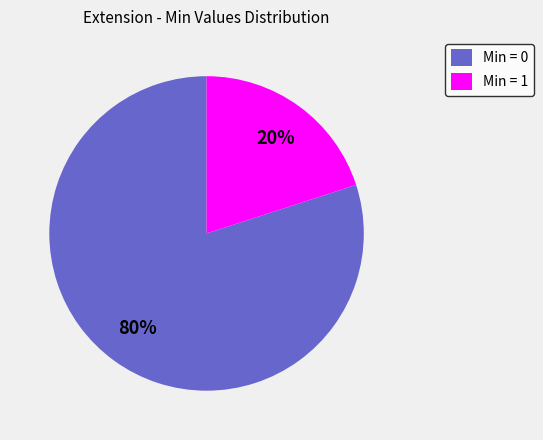

How many slices are in this pie chart?

2